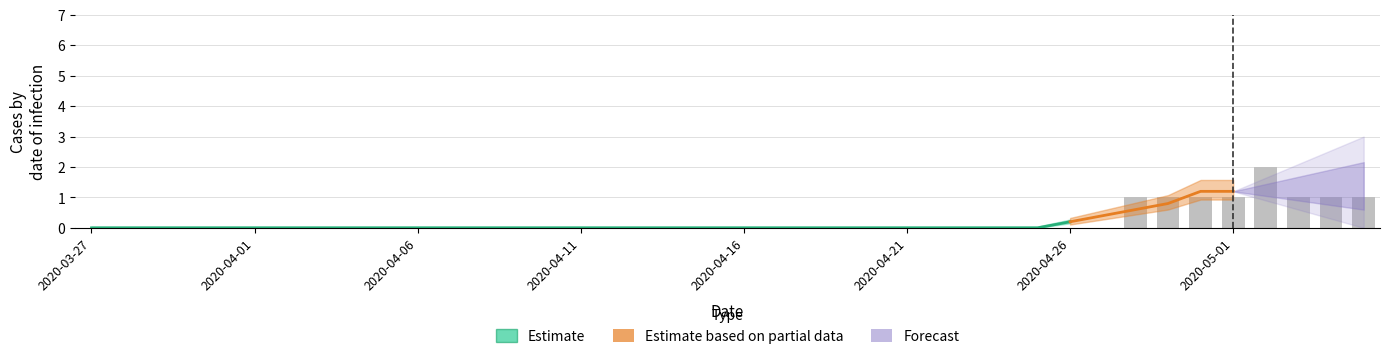

Is it true that the value at 2020-04-17 is 0?

True